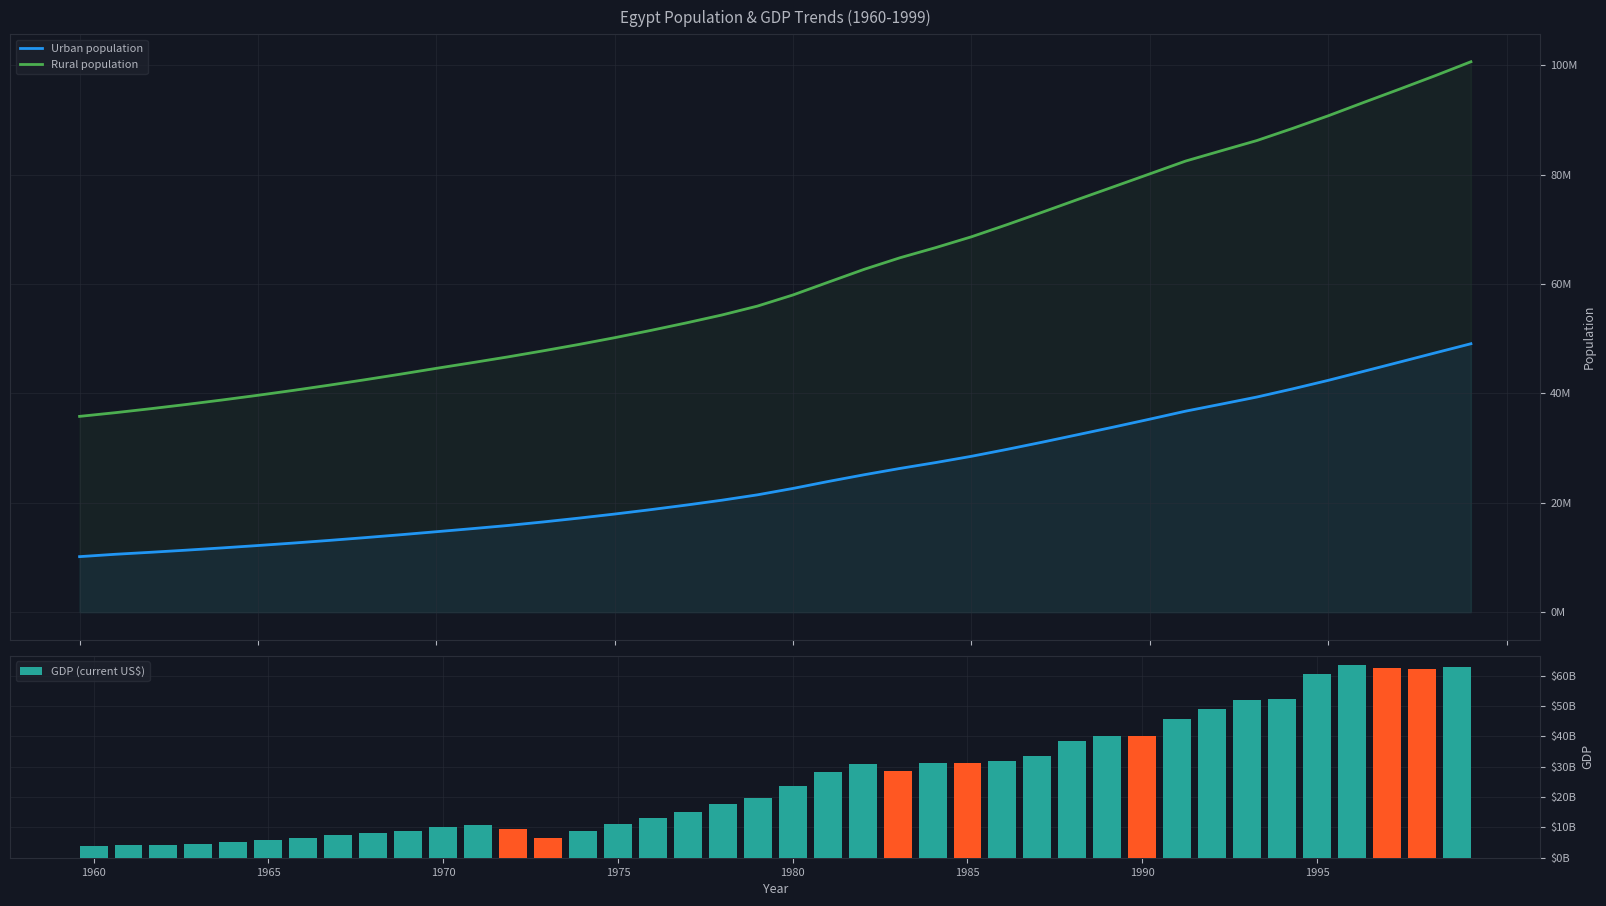

How many values in the Urban population series are below 22627948?

20